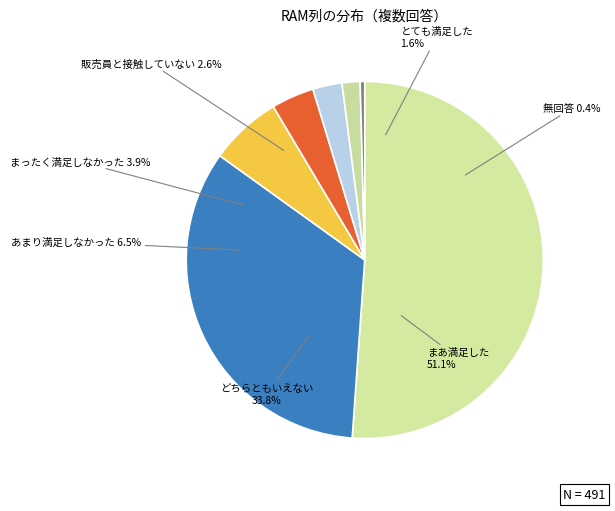

Count the number of slices in the pie.

7